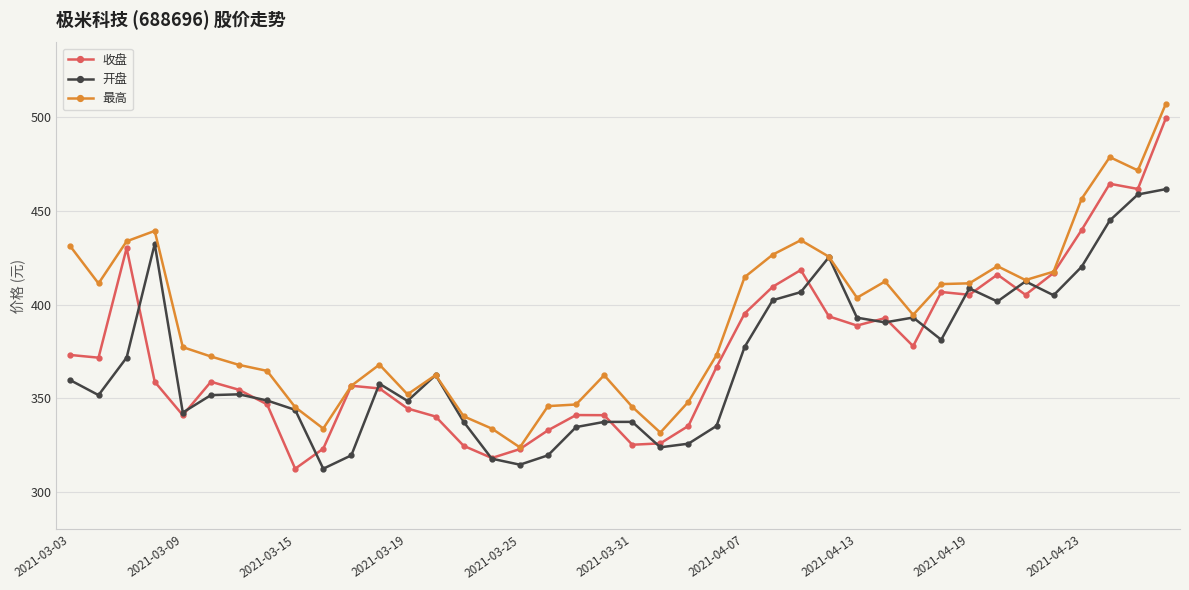

What is the greatest value displayed?

507.4